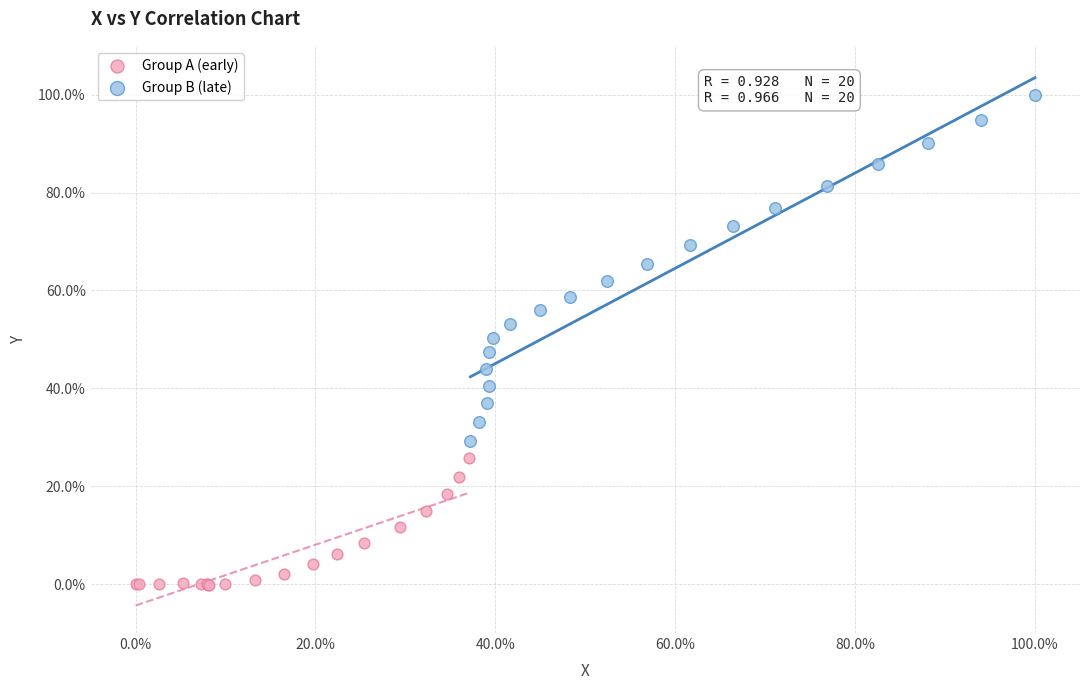

Which series reaches the maximum Y coordinate?

Group B (late)